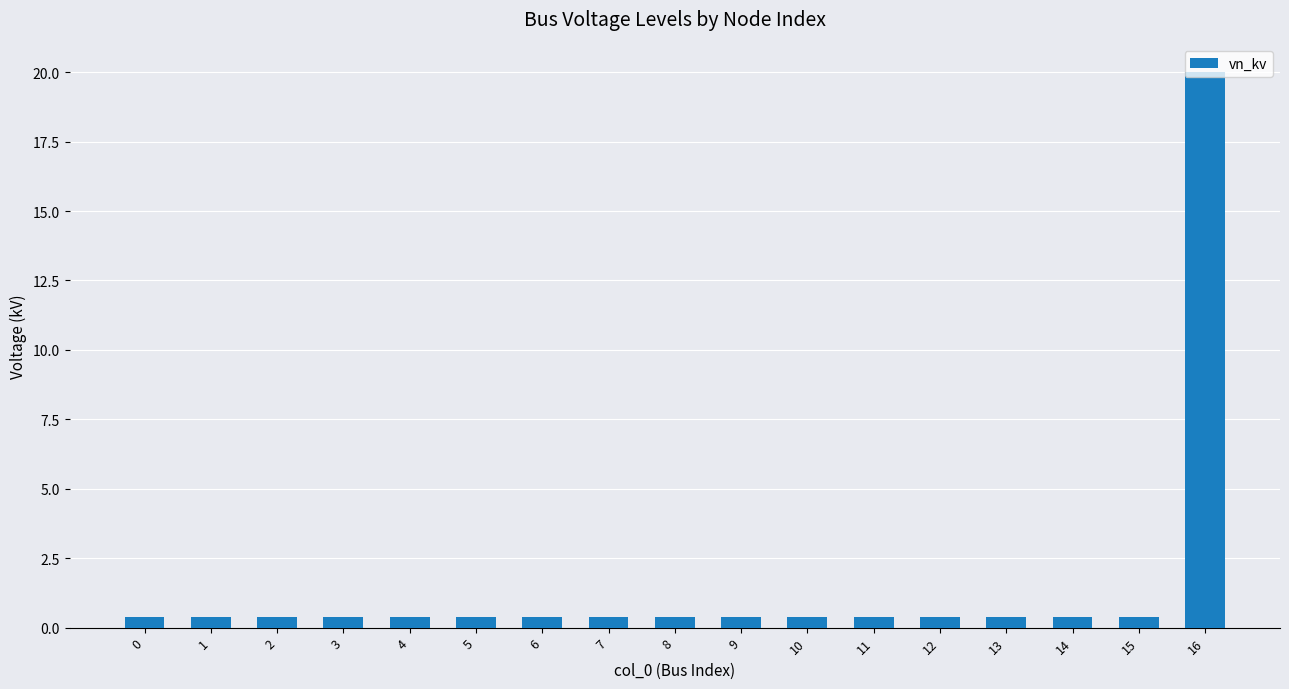

What is the sum of all values?

26.4